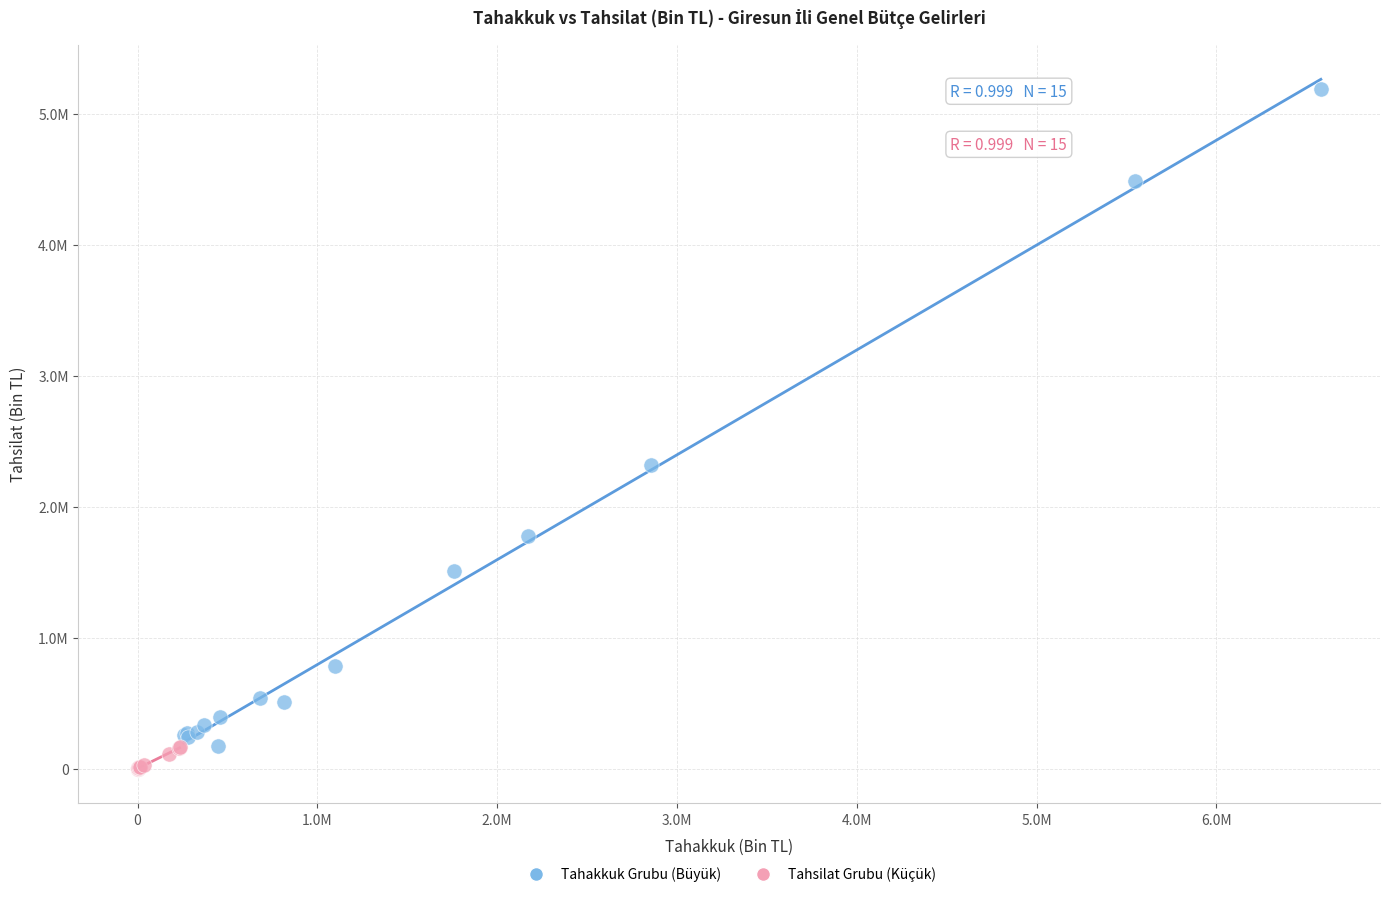

Which series has the widest spread of Y values?

Tahakkuk Grubu (Büyük)